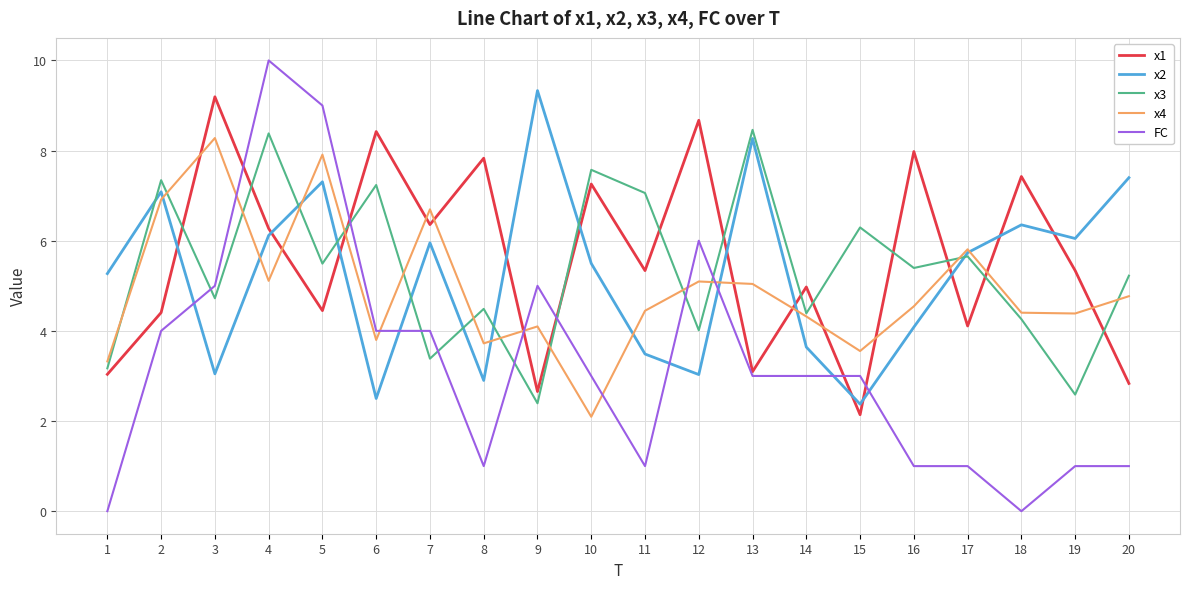

What is the spread (max minus min) of values at 20?

6.4